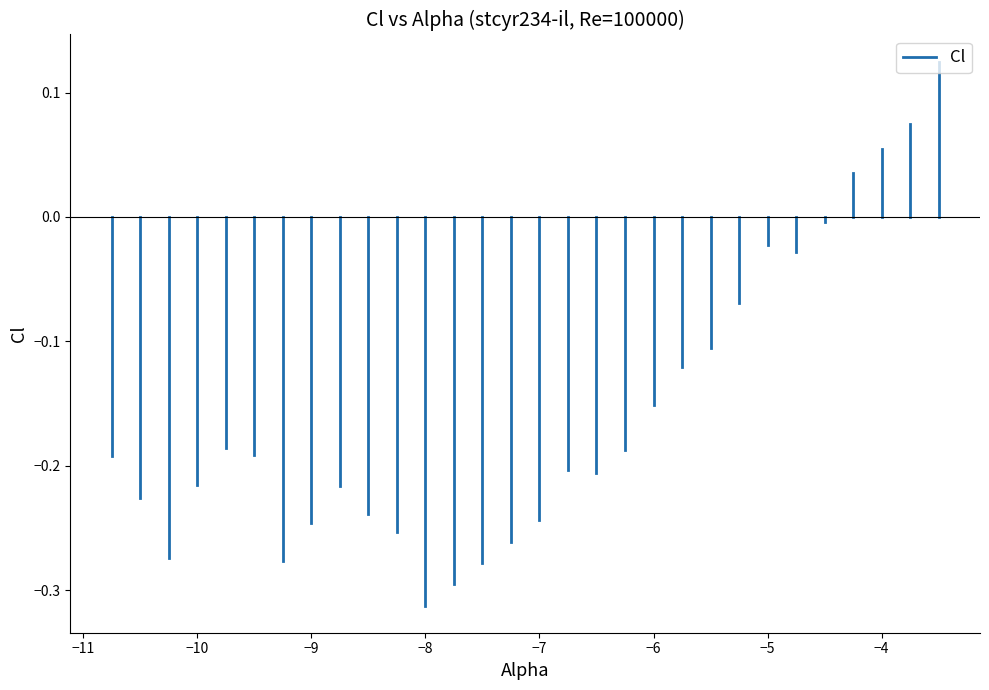

How many interior local valleys (lower than both neighbors) does the data have?

5